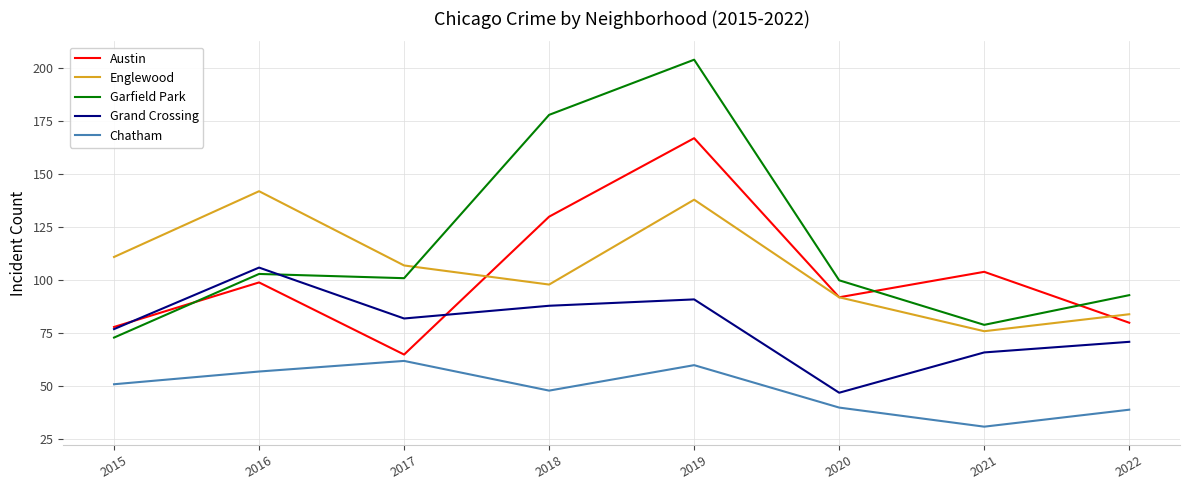

Reading left to right, what are all the values shown in this chart?

Austin: 78	99	65	130	167	92	104	80
Englewood: 111	142	107	98	138	92	76	84
Garfield Park: 73	103	101	178	204	100	79	93
Grand Crossing: 77	106	82	88	91	47	66	71
Chatham: 51	57	62	48	60	40	31	39